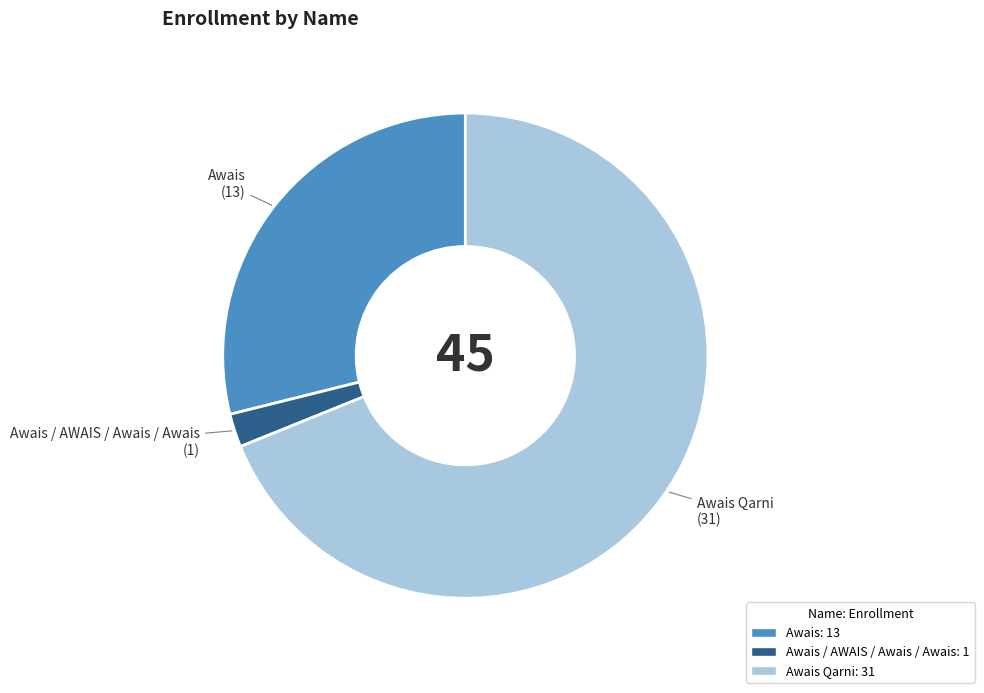

Does any single category account for the majority?

Yes